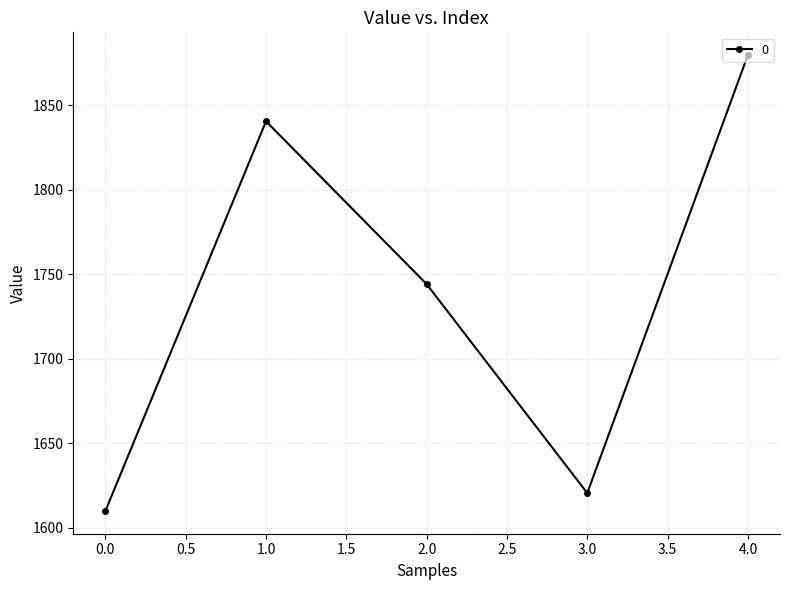

What value does the data have at 4.0?

1879.7